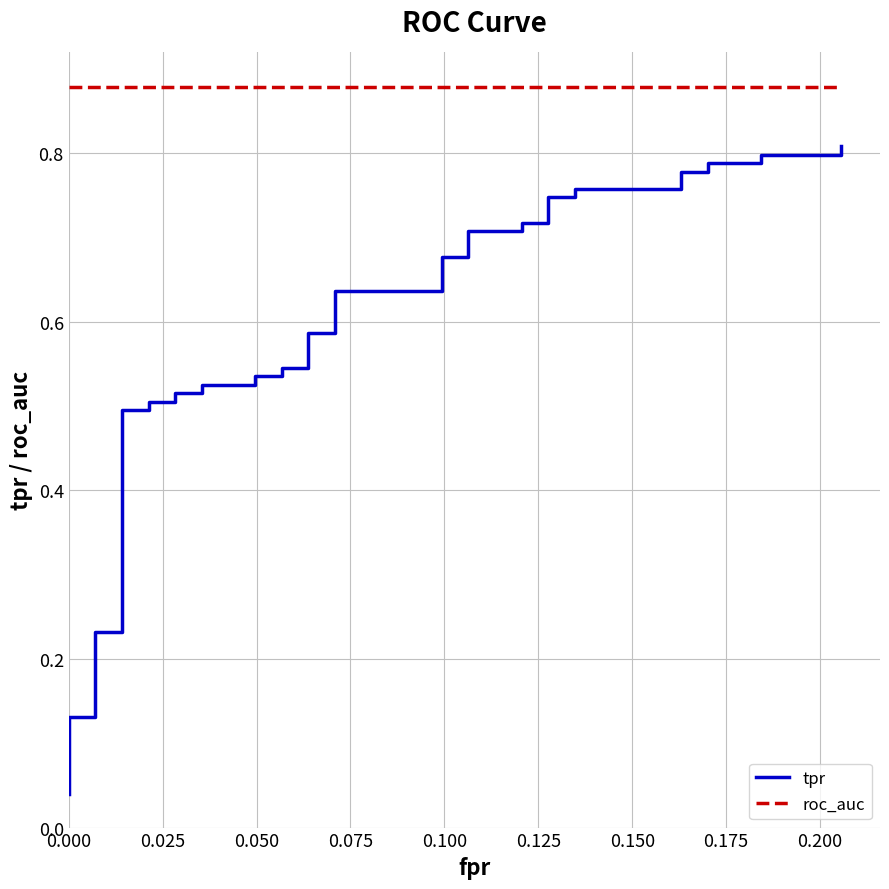

Does the chart have visible grid lines?

Yes